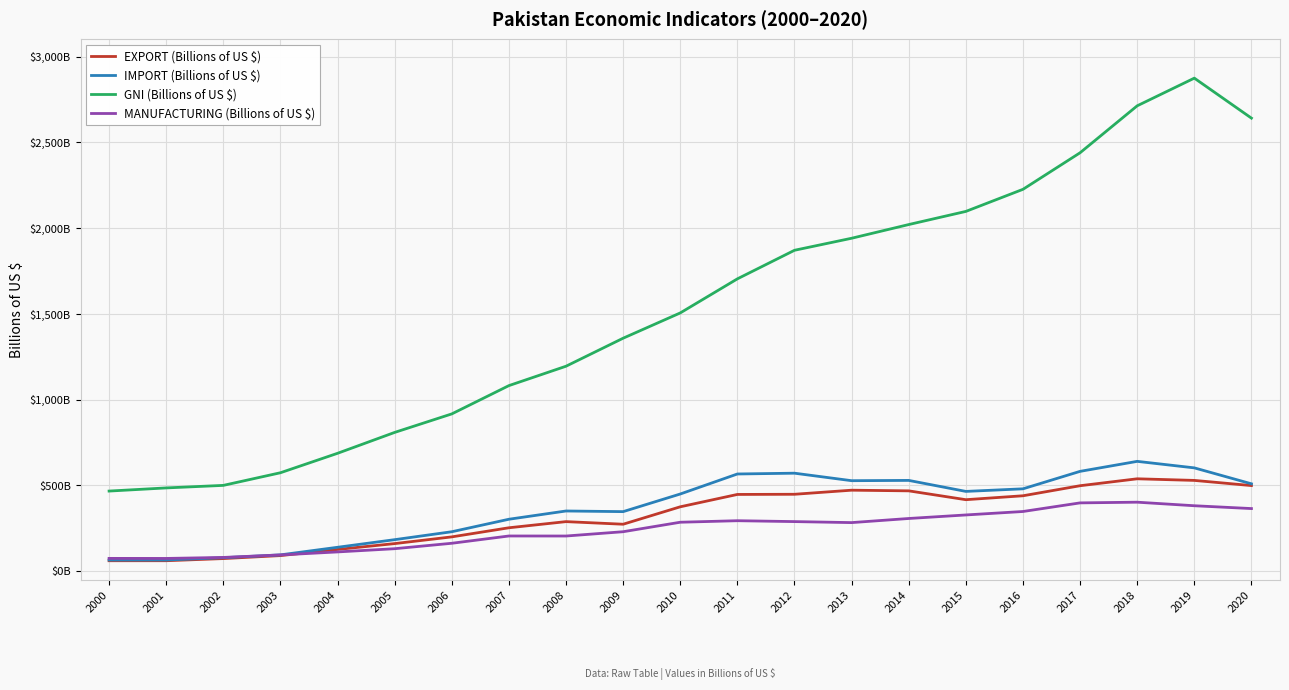

True or false: IMPORT (Billions of US $) has a value of 350.9 at 2008.

True